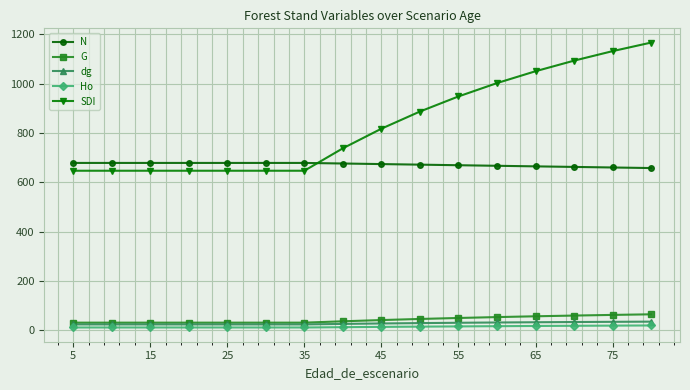

What is the sum of all dg values?

454.6